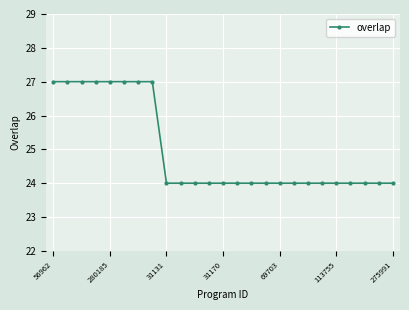

What is the average value?

25